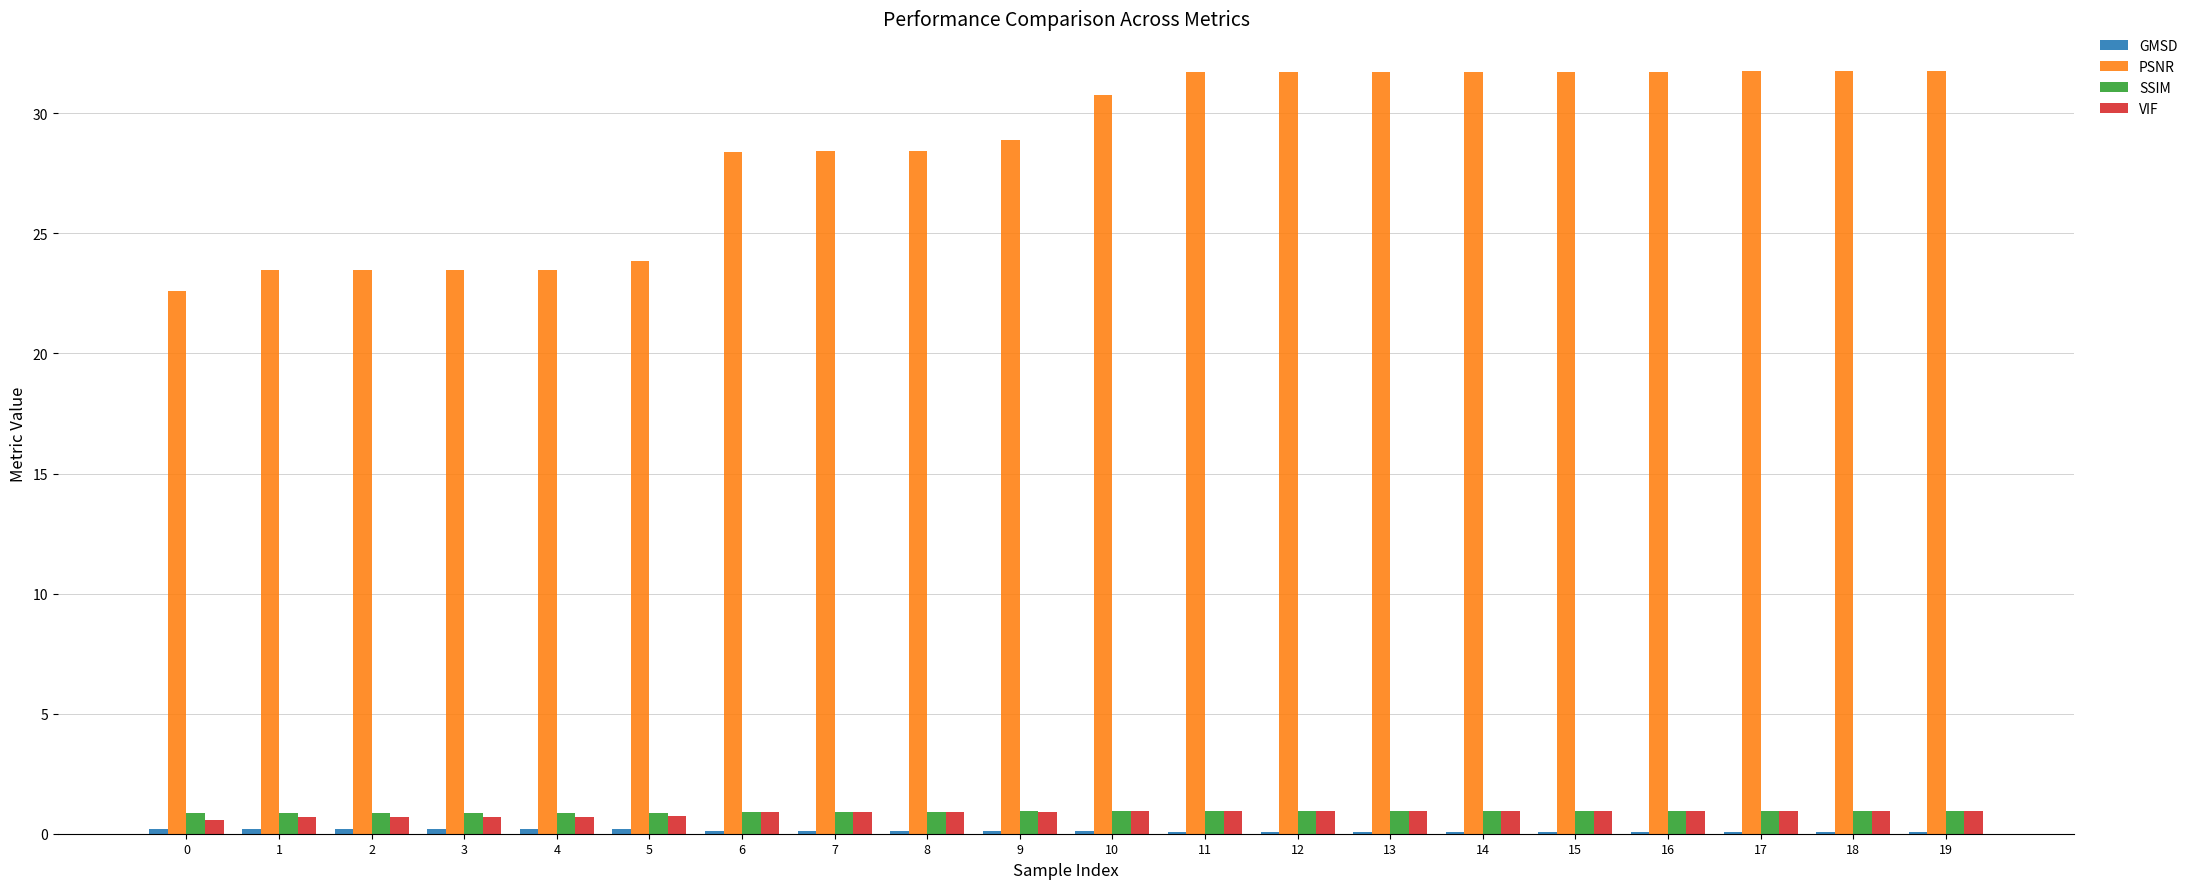

Between 0 and 14, which series saw the biggest shift?

PSNR